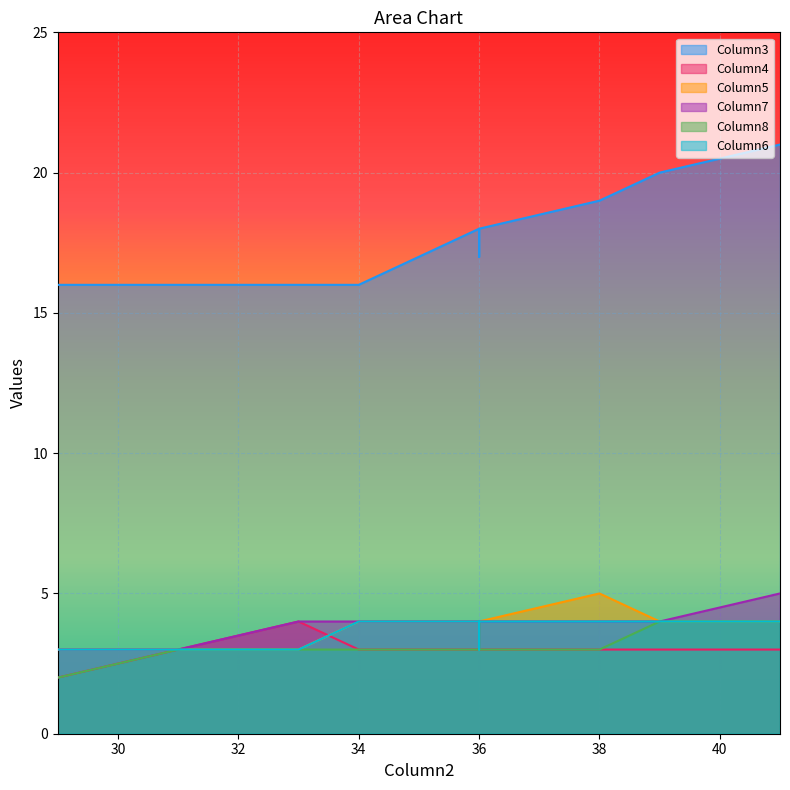

True or false: Column4 and Column7 cross at least once.

False